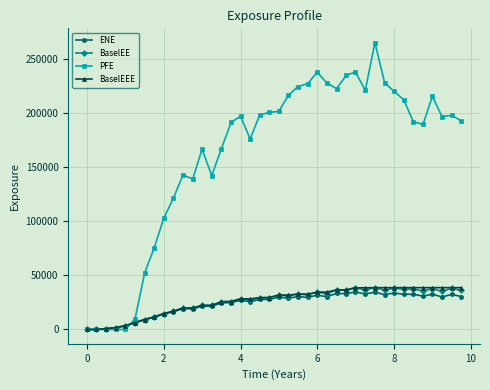

What is the highest value of the BaselEEE series?

38680.7